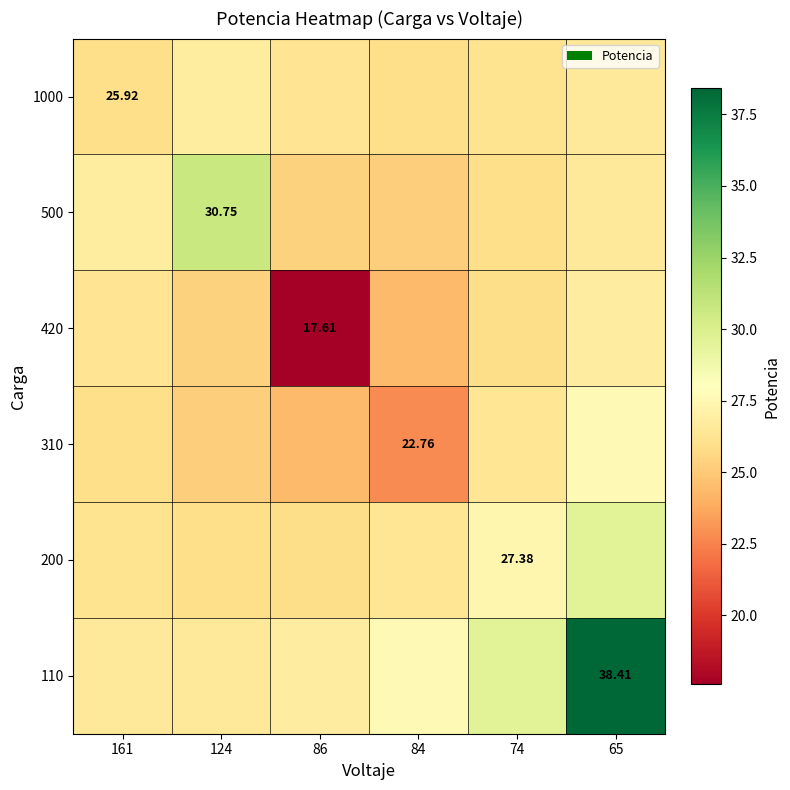

What value does the 310 series have at 74?

26.4